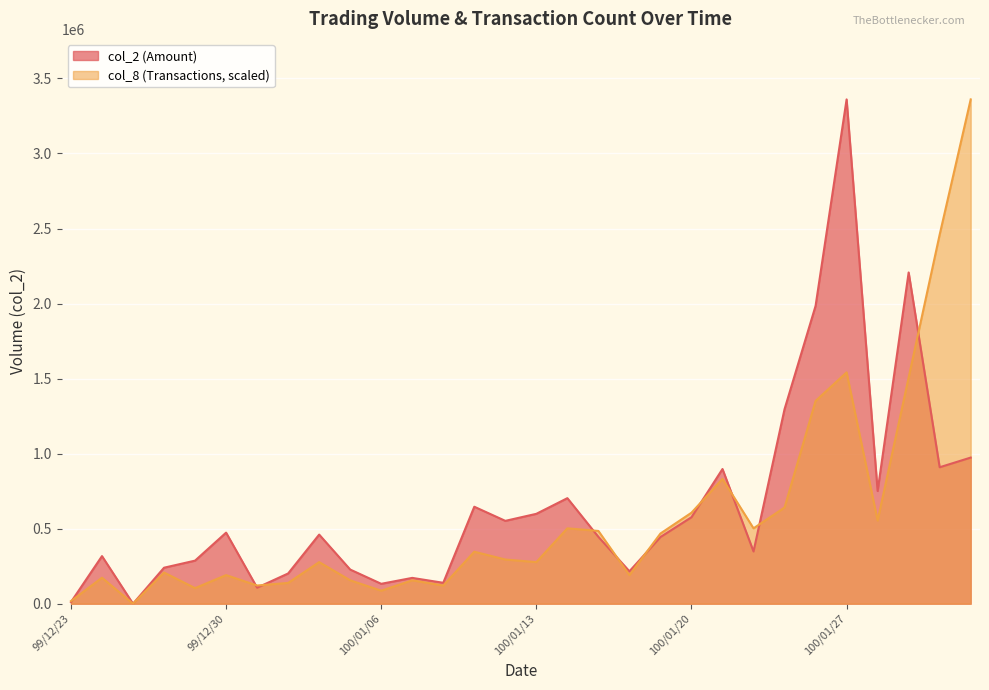

The value of col_8 at 100/01/11 is 346434.0. True or false?

True